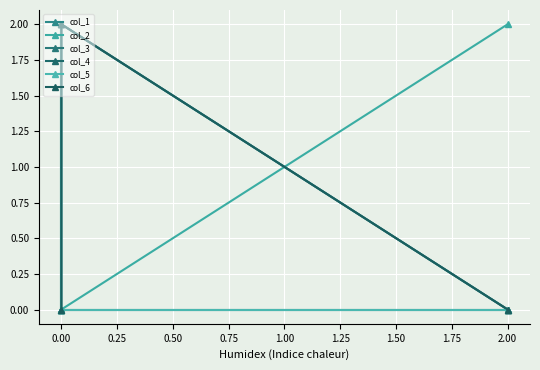

Which series changed the most between 0.00 and 0.25?

col_1